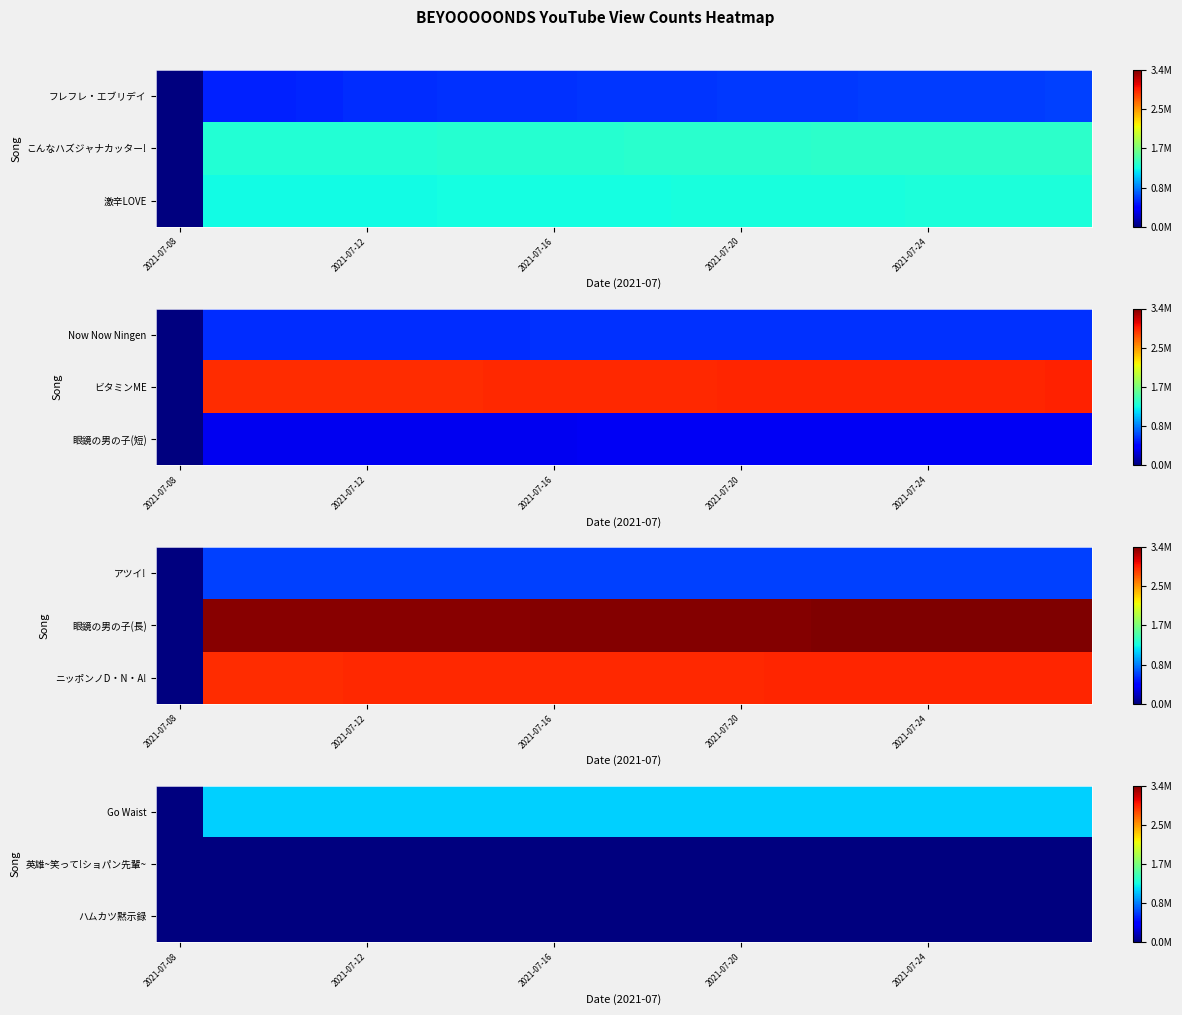

How many categories are shown in the chart?

20